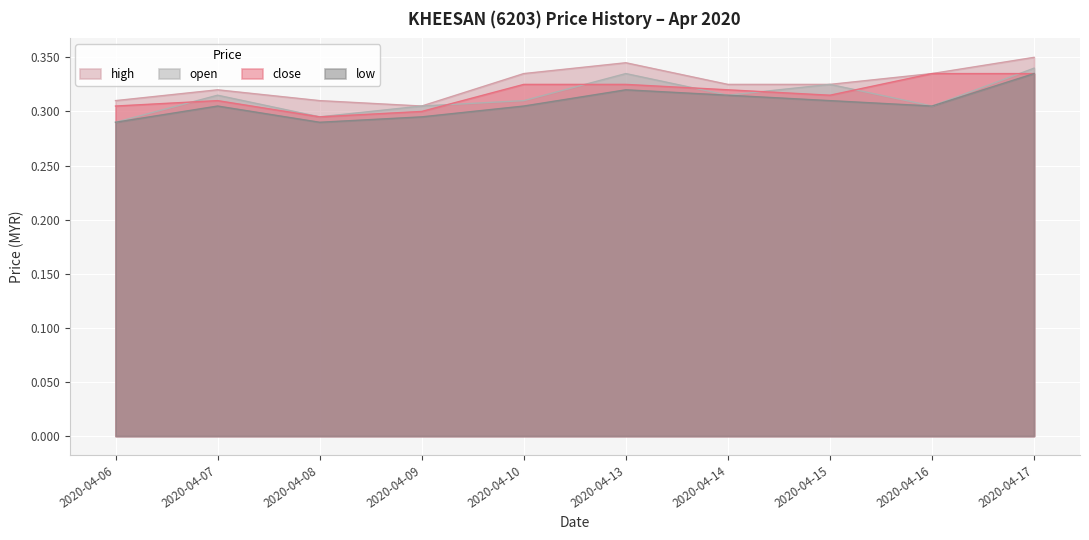

Rank the categories by low value from highest to lowest.

2020-04-17, 2020-04-13, 2020-04-14, 2020-04-15, 2020-04-07, 2020-04-10, 2020-04-16, 2020-04-09, 2020-04-06, 2020-04-08